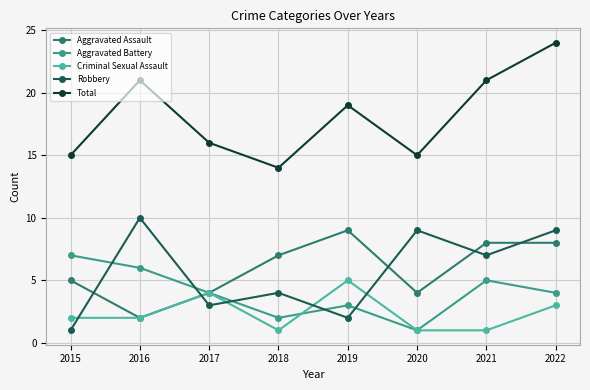

True or false: Criminal Sexual Assault and Aggravated Battery cross at least once.

True